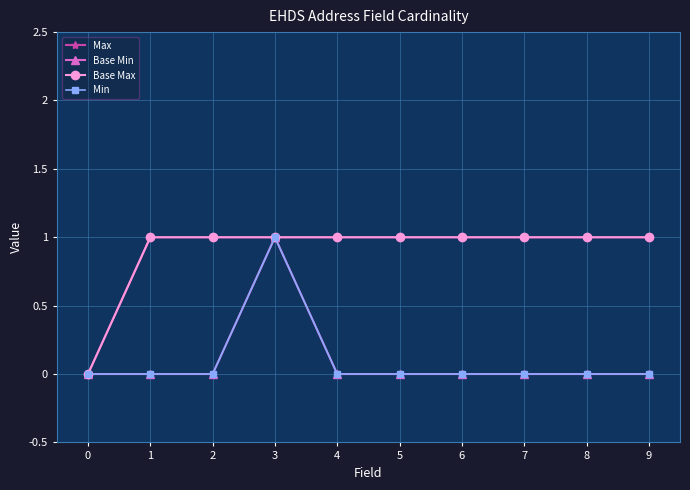

What is the spread (max minus min) of values at 4?

1